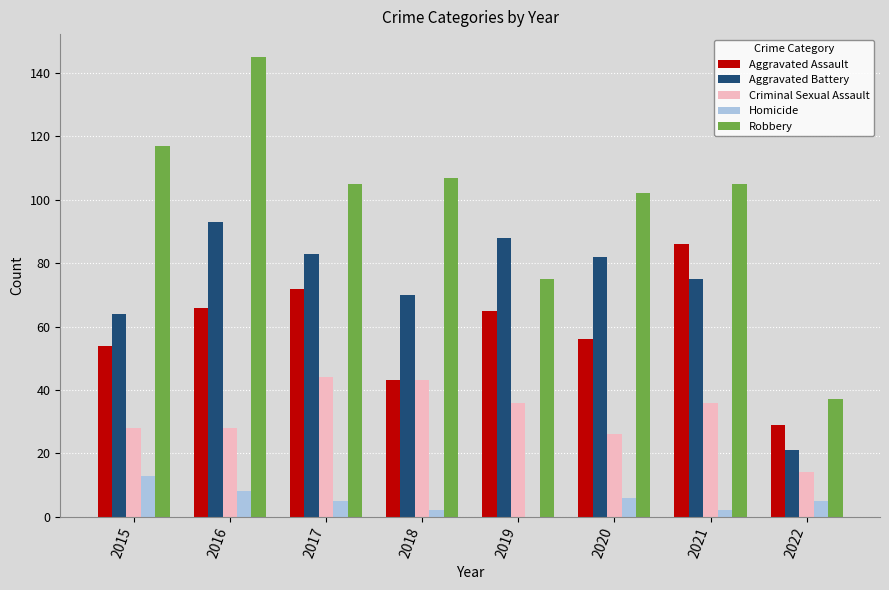

What is the average value of the Robbery series?

99